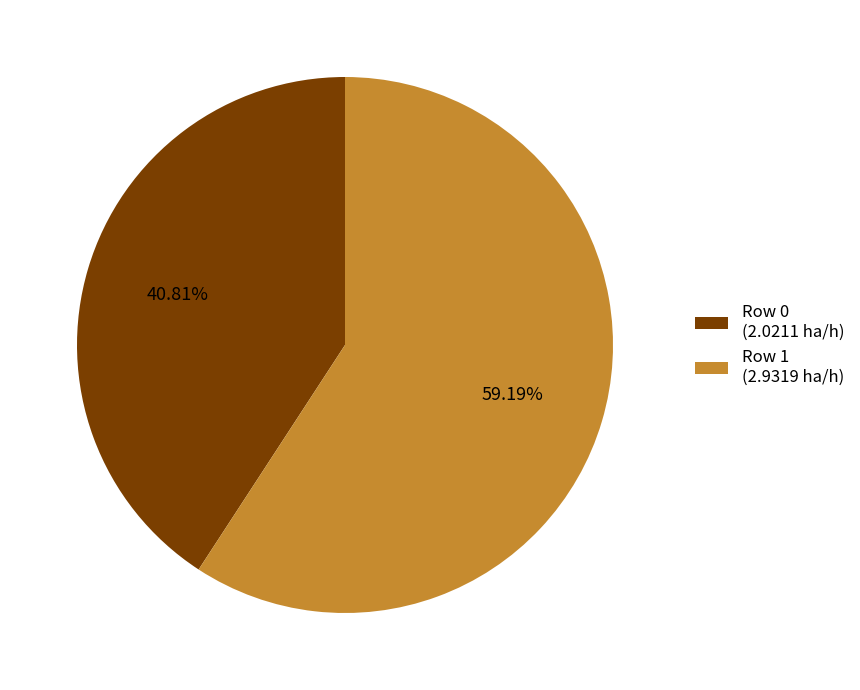

To the nearest percent, what is the average slice percentage?

50%